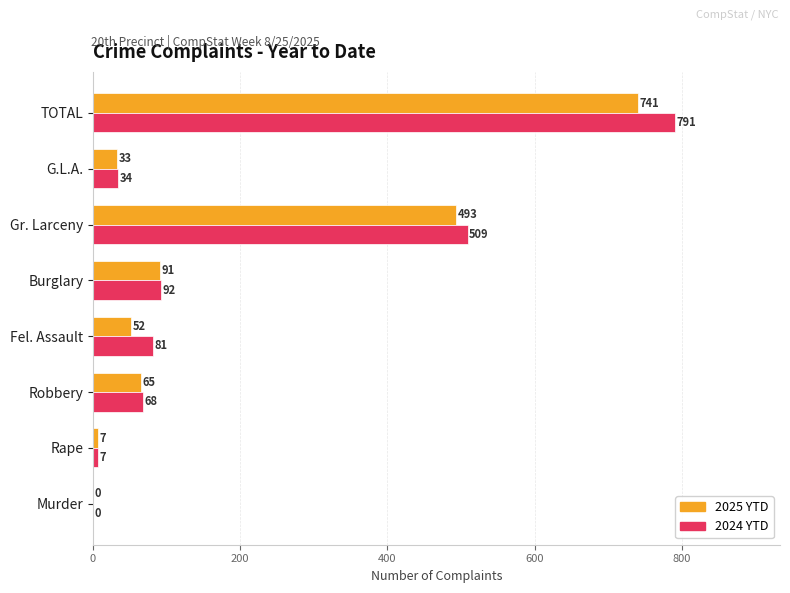

At which category is the sum across all series the highest?

TOTAL